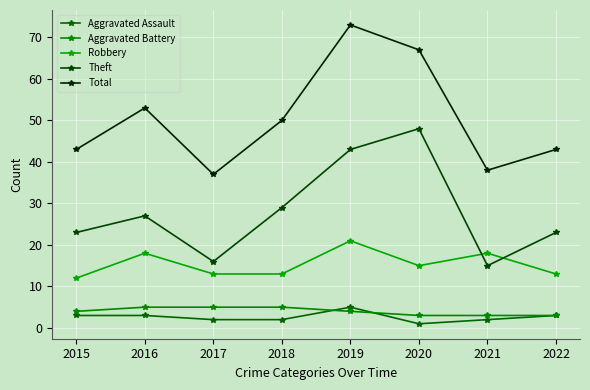

The Robbery series shows 28 at 2019. True or false?

False